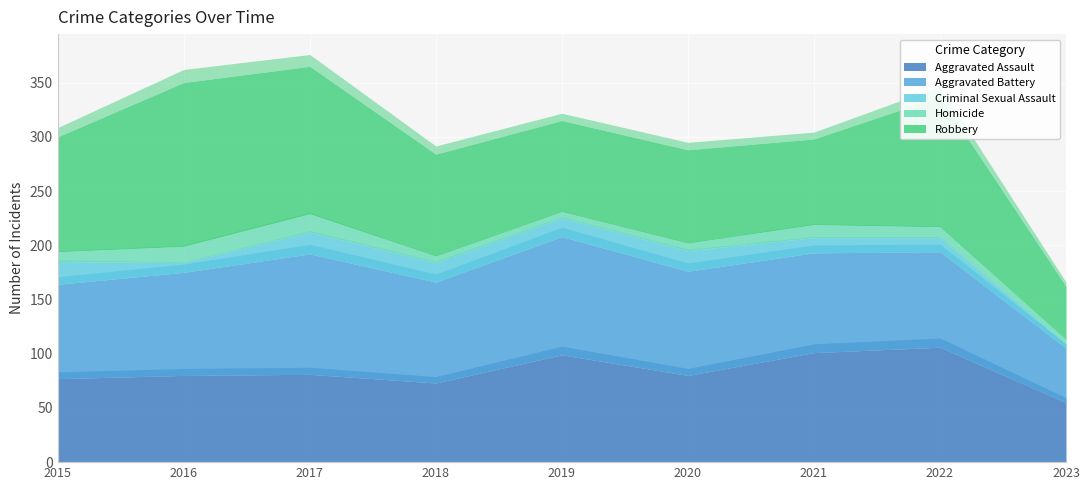

Which series has the largest total across all categories?

Robbery